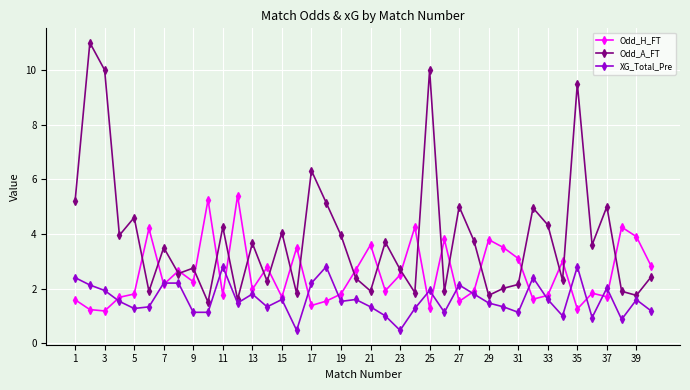

Rank the series by their maximum value, from lowest to highest.

XG_Total_Pre, Odd_H_FT, Odd_A_FT